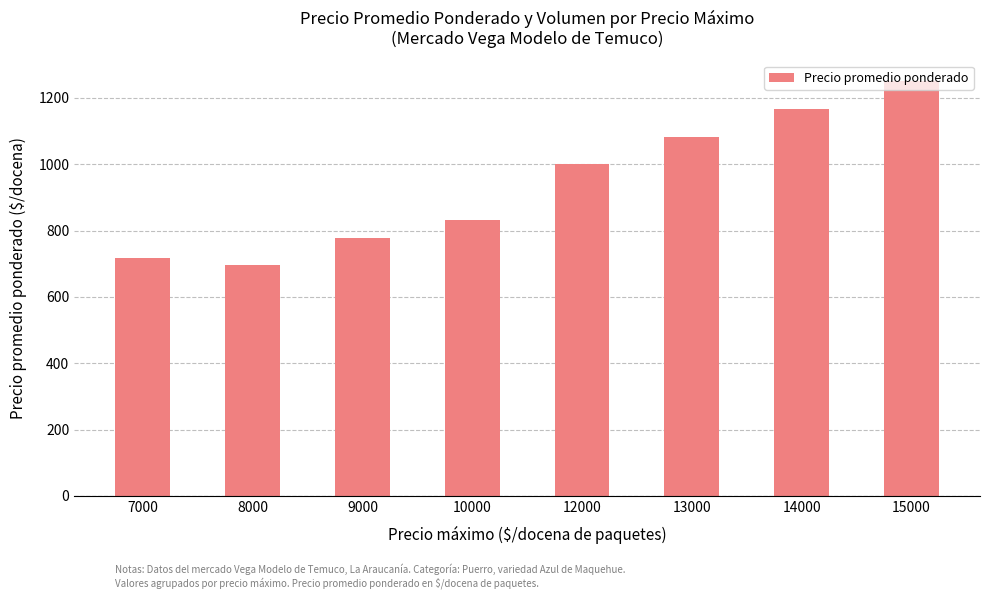

List the labels in order of value, largest first.

15000, 14000, 13000, 12000, 10000, 9000, 7000, 8000